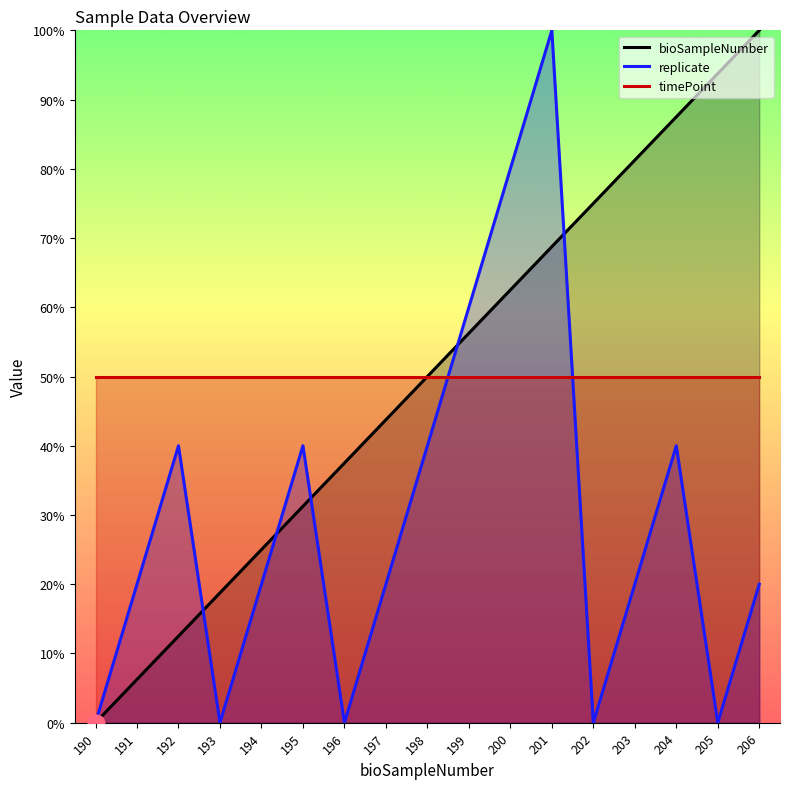

Does the chart have visible grid lines?

No